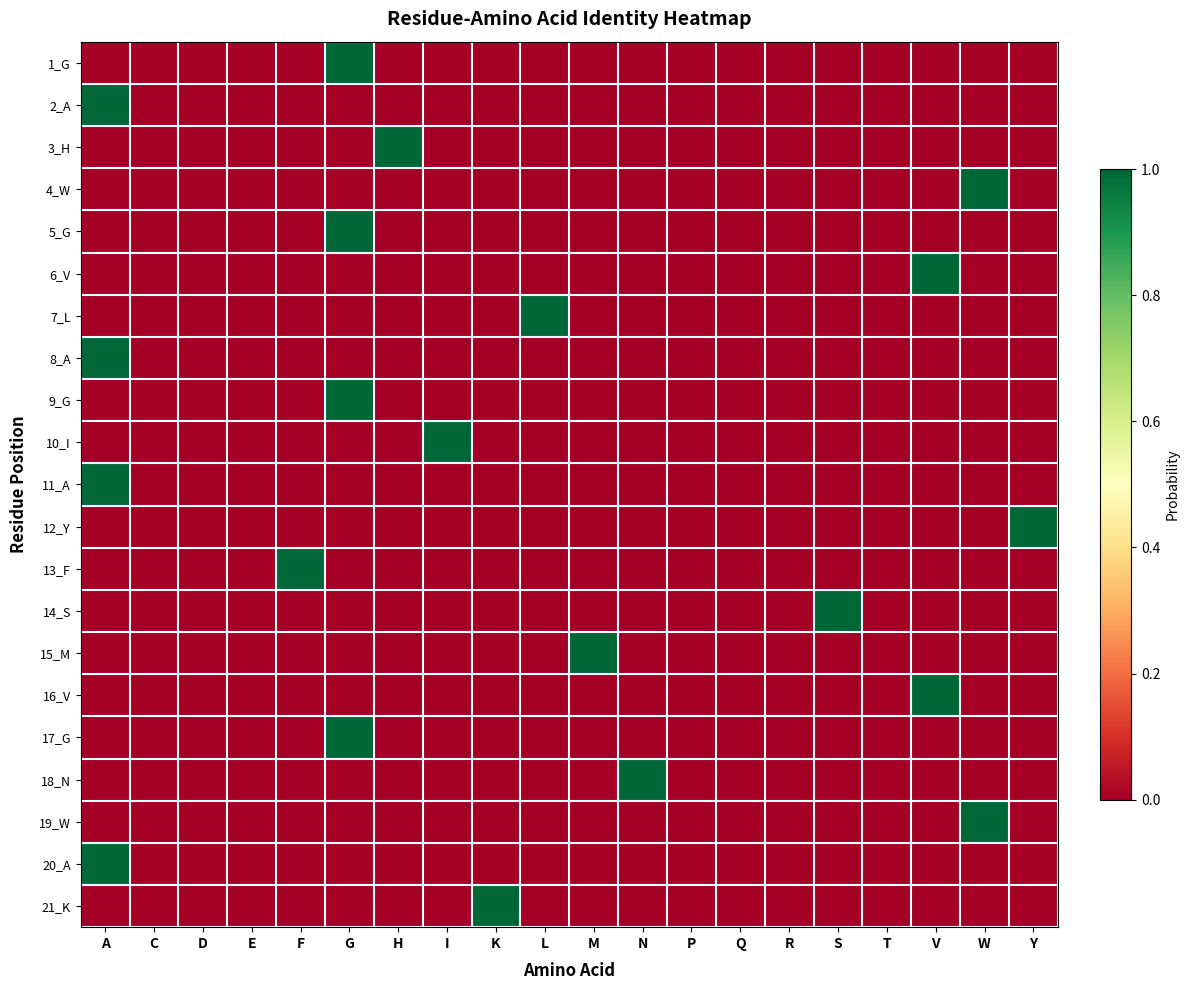

Reading left to right, what are all the values shown in this chart?

1_G: A=0	C=0	D=0	E=0	F=0	G=1	H=0	I=0	K=0	L=0	M=0	N=0	P=0	Q=0	R=0	S=0	T=0	V=0	W=0	Y=0
2_A: A=1	C=0	D=0	E=0	F=0	G=0	H=0	I=0	K=0	L=0	M=0	N=0	P=0	Q=0	R=0	S=0	T=0	V=0	W=0	Y=0
3_H: A=0	C=0	D=0	E=0	F=0	G=0	H=1	I=0	K=0	L=0	M=0	N=0	P=0	Q=0	R=0	S=0	T=0	V=0	W=0	Y=0
4_W: A=0	C=0	D=0	E=0	F=0	G=0	H=0	I=0	K=0	L=0	M=0	N=0	P=0	Q=0	R=0	S=0	T=0	V=0	W=1	Y=0
5_G: A=0	C=0	D=0	E=0	F=0	G=1	H=0	I=0	K=0	L=0	M=0	N=0	P=0	Q=0	R=0	S=0	T=0	V=0	W=0	Y=0
6_V: A=0	C=0	D=0	E=0	F=0	G=0	H=0	I=0	K=0	L=0	M=0	N=0	P=0	Q=0	R=0	S=0	T=0	V=1	W=0	Y=0
7_L: A=0	C=0	D=0	E=0	F=0	G=0	H=0	I=0	K=0	L=1	M=0	N=0	P=0	Q=0	R=0	S=0	T=0	V=0	W=0	Y=0
8_A: A=1	C=0	D=0	E=0	F=0	G=0	H=0	I=0	K=0	L=0	M=0	N=0	P=0	Q=0	R=0	S=0	T=0	V=0	W=0	Y=0
9_G: A=0	C=0	D=0	E=0	F=0	G=1	H=0	I=0	K=0	L=0	M=0	N=0	P=0	Q=0	R=0	S=0	T=0	V=0	W=0	Y=0
10_I: A=0	C=0	D=0	E=0	F=0	G=0	H=0	I=1	K=0	L=0	M=0	N=0	P=0	Q=0	R=0	S=0	T=0	V=0	W=0	Y=0
11_A: A=1	C=0	D=0	E=0	F=0	G=0	H=0	I=0	K=0	L=0	M=0	N=0	P=0	Q=0	R=0	S=0	T=0	V=0	W=0	Y=0
12_Y: A=0	C=0	D=0	E=0	F=0	G=0	H=0	I=0	K=0	L=0	M=0	N=0	P=0	Q=0	R=0	S=0	T=0	V=0	W=0	Y=1
13_F: A=0	C=0	D=0	E=0	F=1	G=0	H=0	I=0	K=0	L=0	M=0	N=0	P=0	Q=0	R=0	S=0	T=0	V=0	W=0	Y=0
14_S: A=0	C=0	D=0	E=0	F=0	G=0	H=0	I=0	K=0	L=0	M=0	N=0	P=0	Q=0	R=0	S=1	T=0	V=0	W=0	Y=0
15_M: A=0	C=0	D=0	E=0	F=0	G=0	H=0	I=0	K=0	L=0	M=1	N=0	P=0	Q=0	R=0	S=0	T=0	V=0	W=0	Y=0
16_V: A=0	C=0	D=0	E=0	F=0	G=0	H=0	I=0	K=0	L=0	M=0	N=0	P=0	Q=0	R=0	S=0	T=0	V=1	W=0	Y=0
17_G: A=0	C=0	D=0	E=0	F=0	G=1	H=0	I=0	K=0	L=0	M=0	N=0	P=0	Q=0	R=0	S=0	T=0	V=0	W=0	Y=0
18_N: A=0	C=0	D=0	E=0	F=0	G=0	H=0	I=0	K=0	L=0	M=0	N=1	P=0	Q=0	R=0	S=0	T=0	V=0	W=0	Y=0
19_W: A=0	C=0	D=0	E=0	F=0	G=0	H=0	I=0	K=0	L=0	M=0	N=0	P=0	Q=0	R=0	S=0	T=0	V=0	W=1	Y=0
20_A: A=1	C=0	D=0	E=0	F=0	G=0	H=0	I=0	K=0	L=0	M=0	N=0	P=0	Q=0	R=0	S=0	T=0	V=0	W=0	Y=0
21_K: A=0	C=0	D=0	E=0	F=0	G=0	H=0	I=0	K=1	L=0	M=0	N=0	P=0	Q=0	R=0	S=0	T=0	V=0	W=0	Y=0